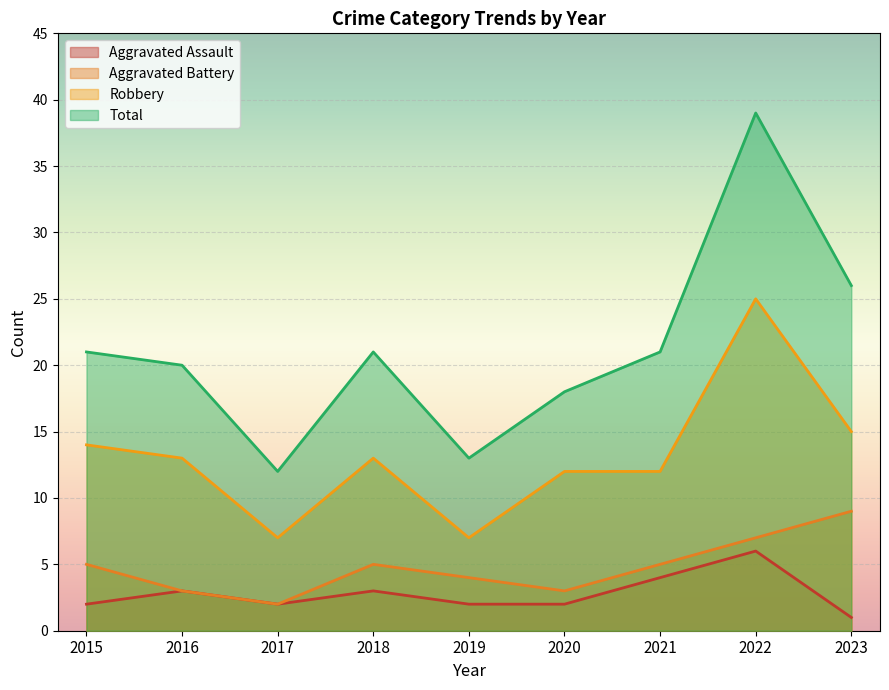

True or false: Aggravated Battery has a value of 7 at 2015.

False